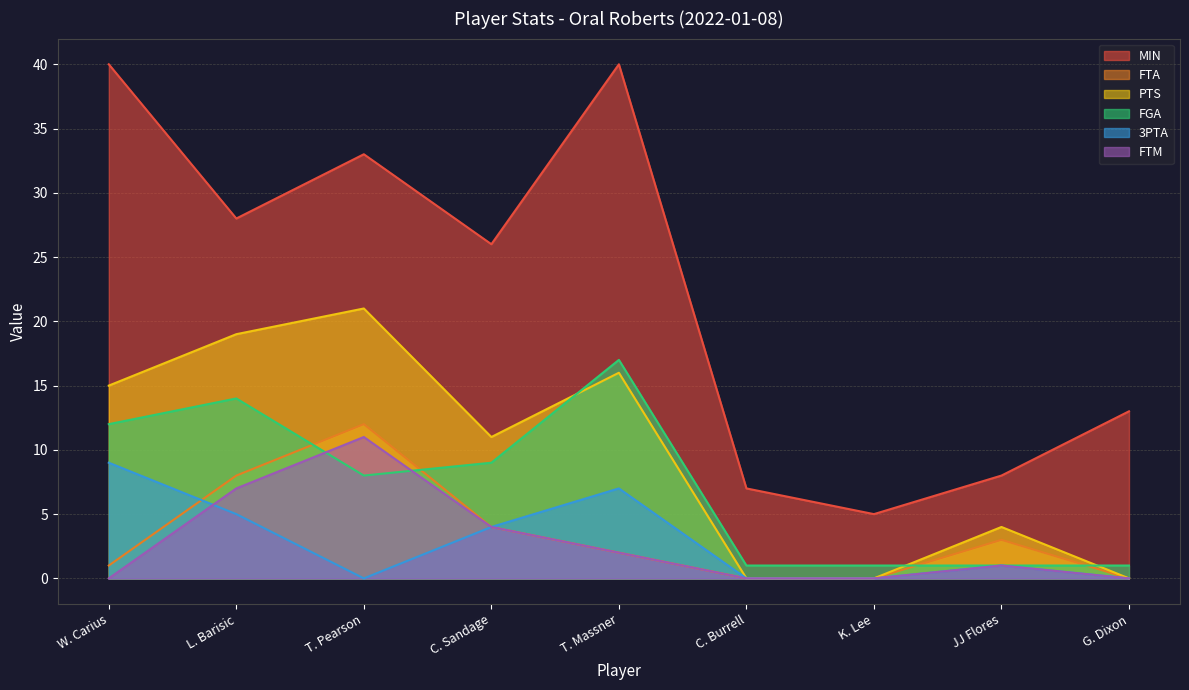

What is the label of the 2nd point from the left?

L. Barisic